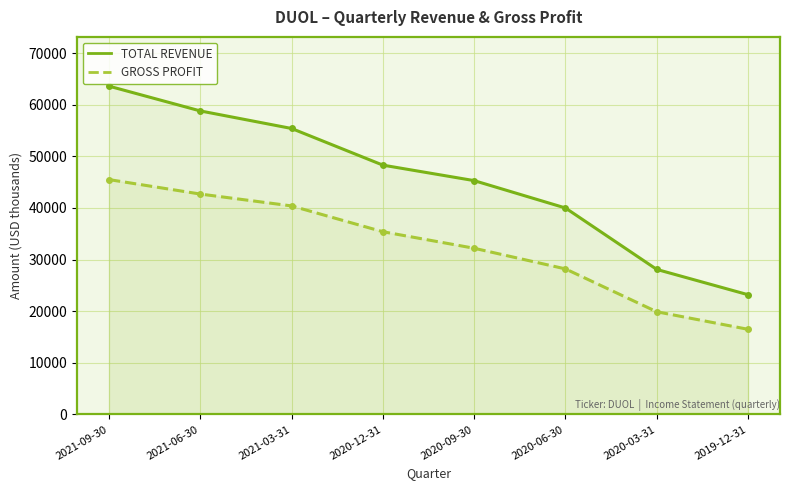

Is it true that Gross Profit equals 21088 at 2021-03-31?

False